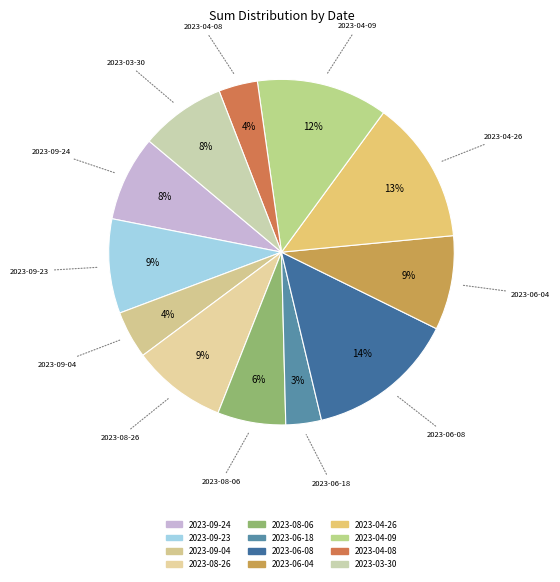

Is there a majority slice in this chart?

No